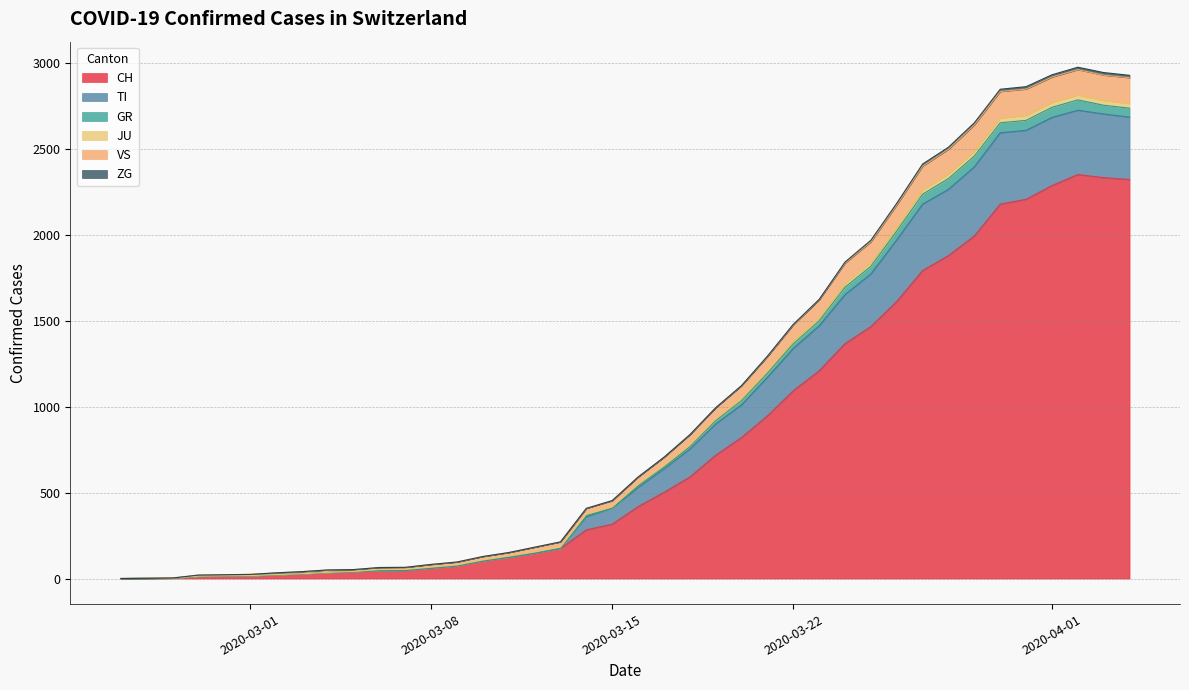

What is the sum of all VS values?

1762